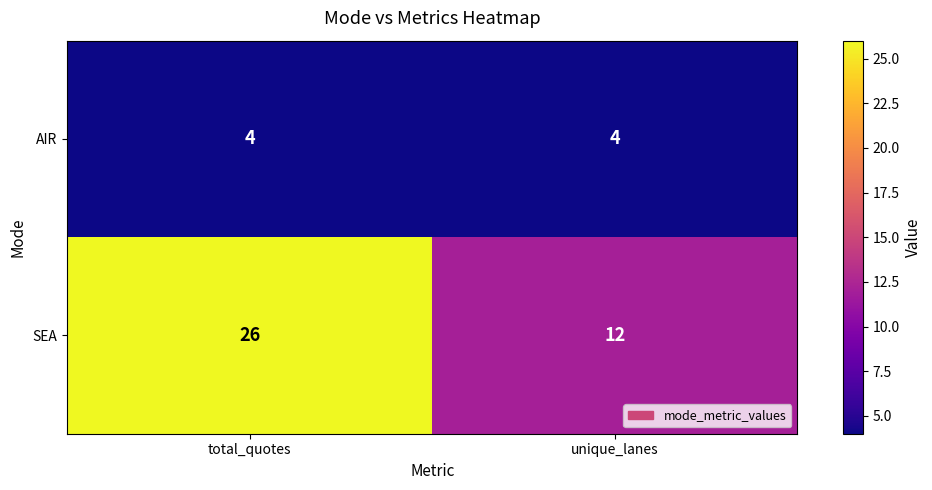

True or false: SEA has a value of 26 at total_quotes.

True